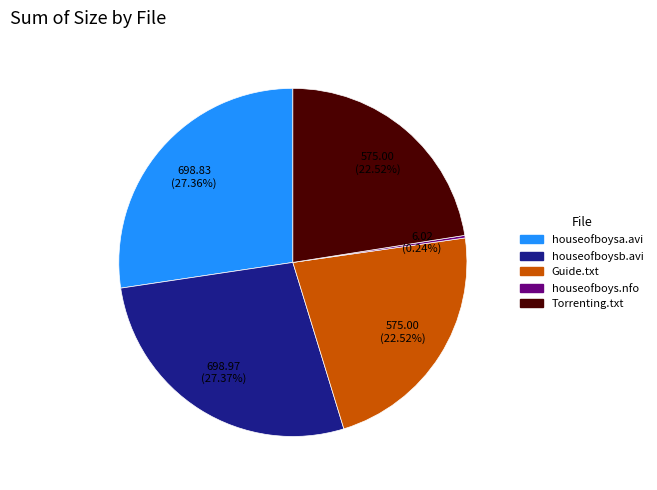

Is there any slice that represents more than half of the pie?

No